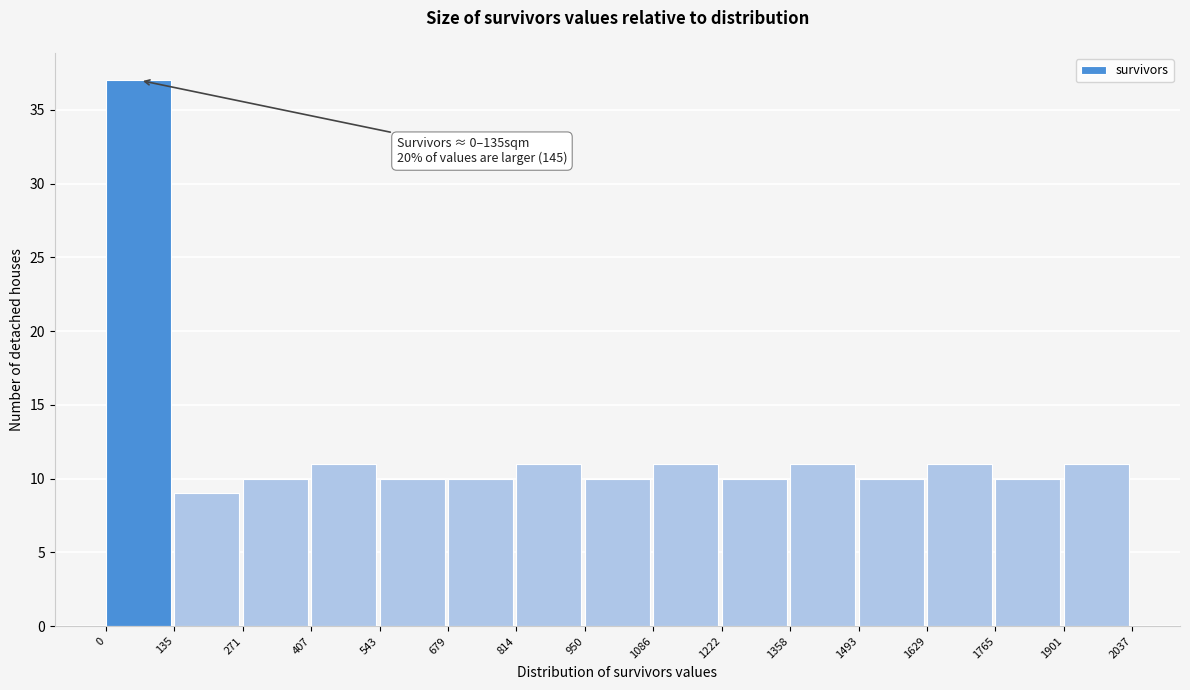

Over which range of the x-axis is the bar tallest?

0 to 135